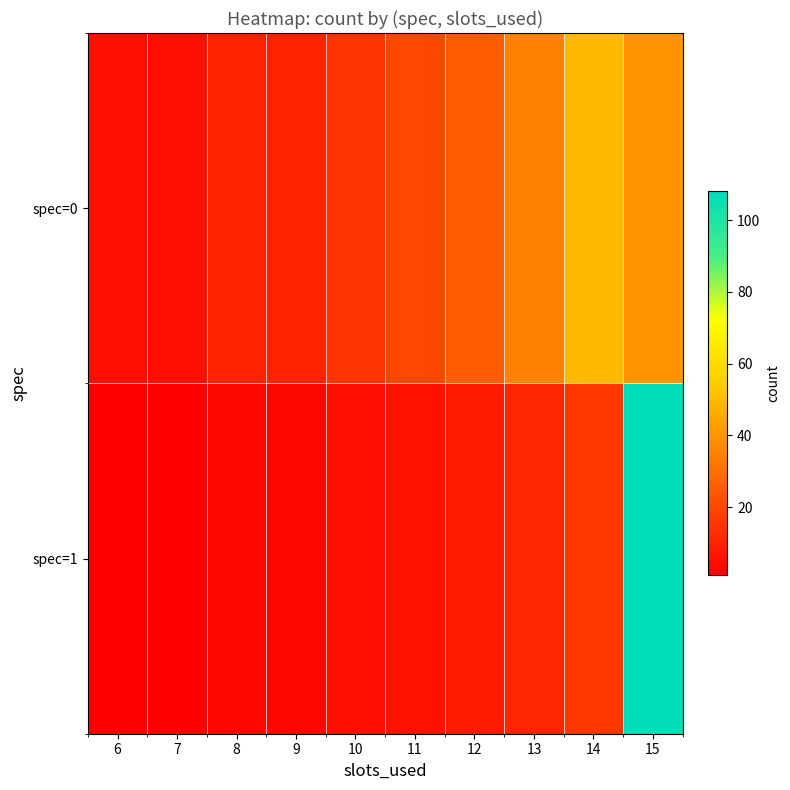

Which series has the widest spread of values?

spec=1